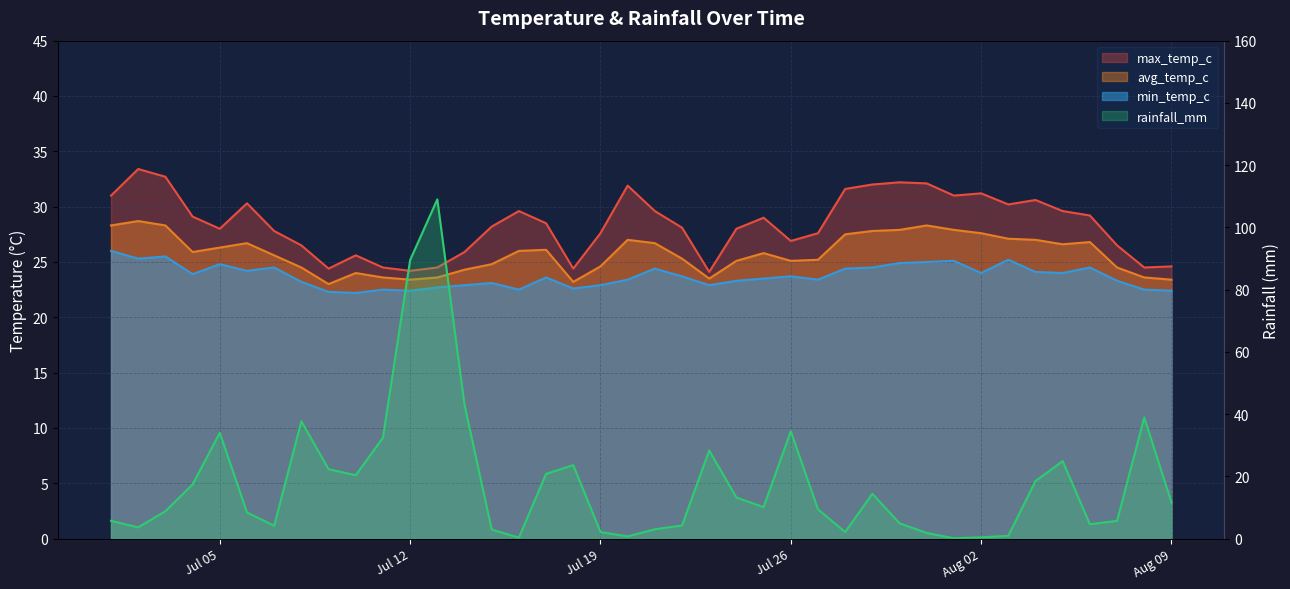

Is the value of min_temp_c at 2022-07-28 greater than the value of max_temp_c at 2022-07-22?

No